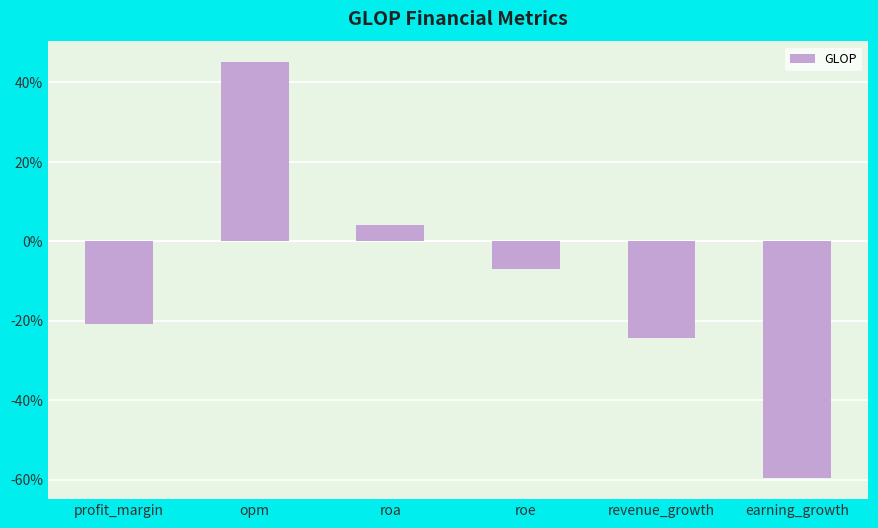

Reading right to left, what are all the values shown in this chart?

earning_growth=-59.7	revenue_growth=-24.5	roe=-7.0	roa=4.0	opm=45.1	profit_margin=-20.9